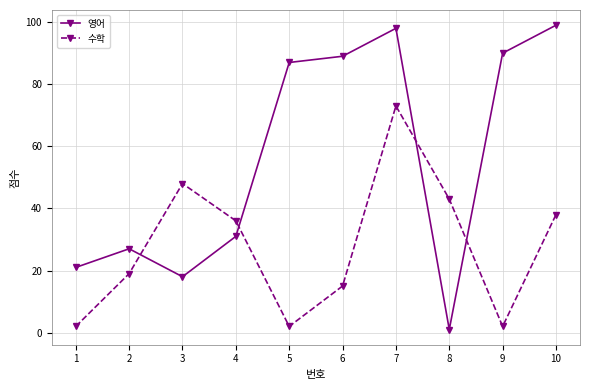

What is the value of the 영어 point at the 6th from the left?

89